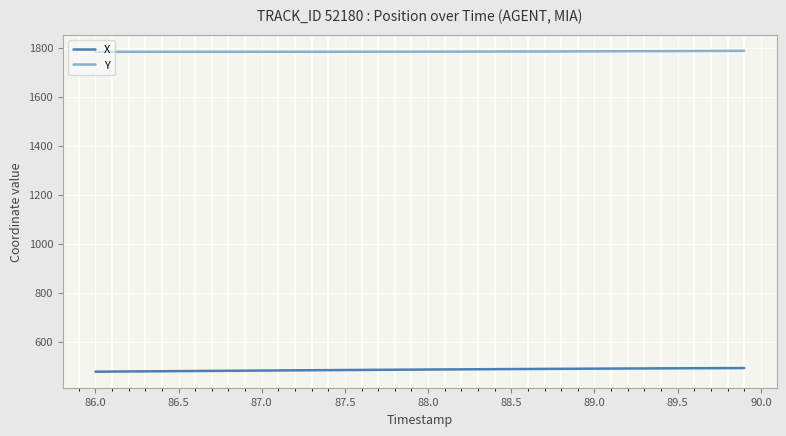

True or false: X and Y intersect in this chart.

False